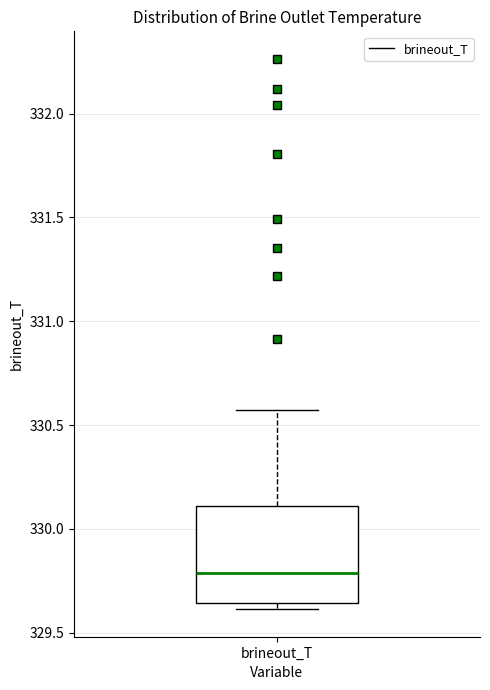

Where does the median line of the box for brineout_T sit on the y-axis? The values are not printed on the chart, so give them approximately, as read against the axis.

329.80